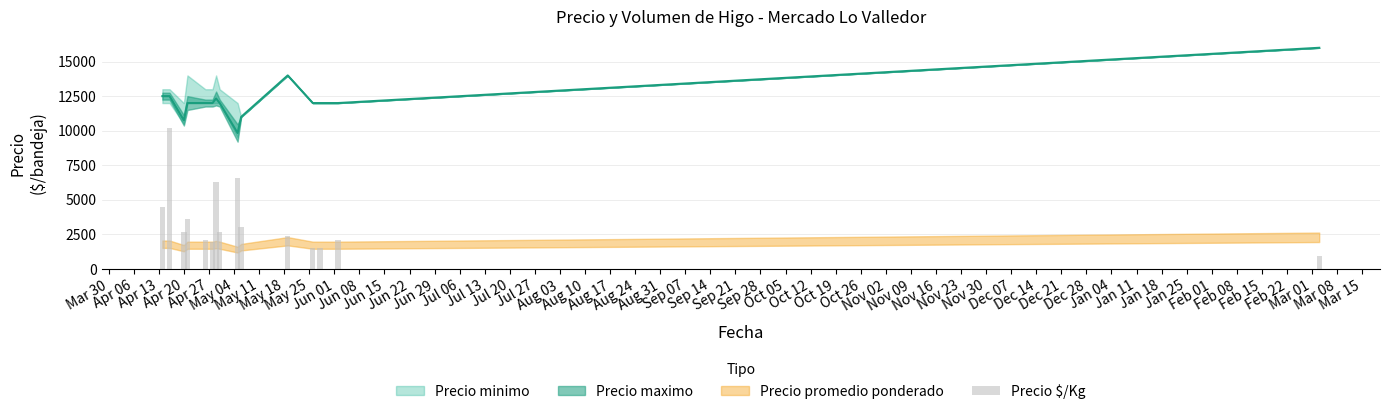

Between Jun 29 and May 04, which is larger?

Jun 29